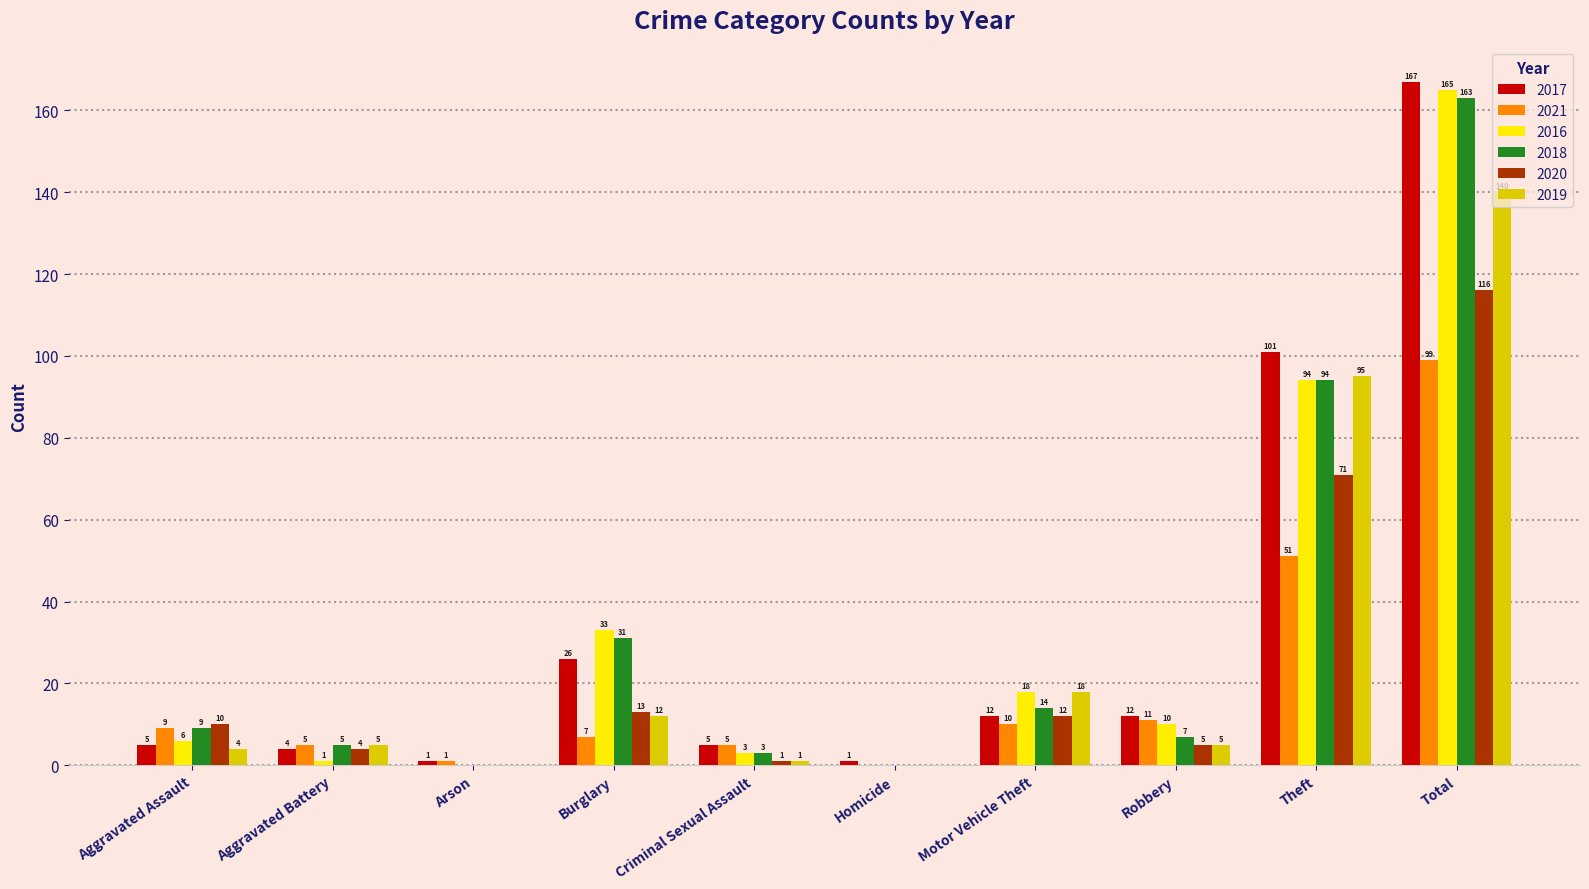

How many positive values does the 2019 series have?

8